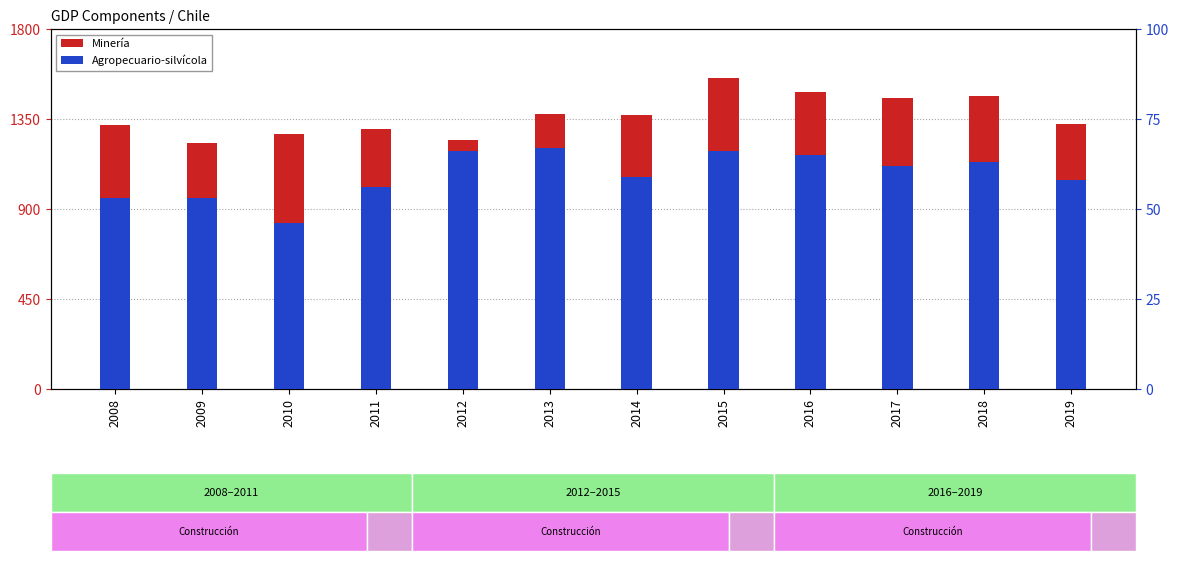

Read the Agropecuario-silvícola value at 2019.

58